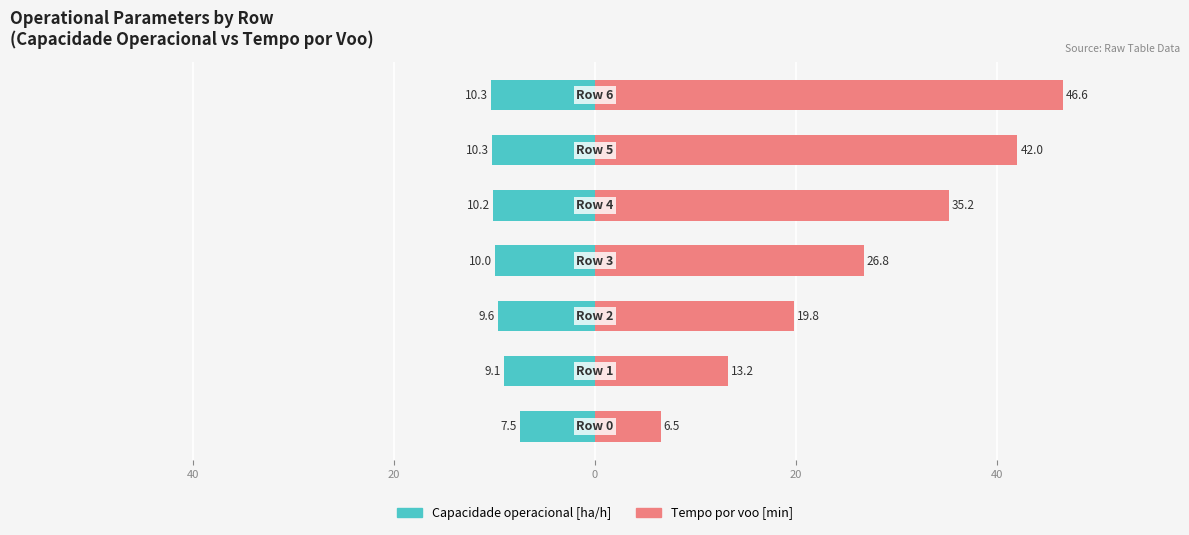

What is the value of the Capacidade operacional [ha/h] bar at the 2nd from the left?

-9.1